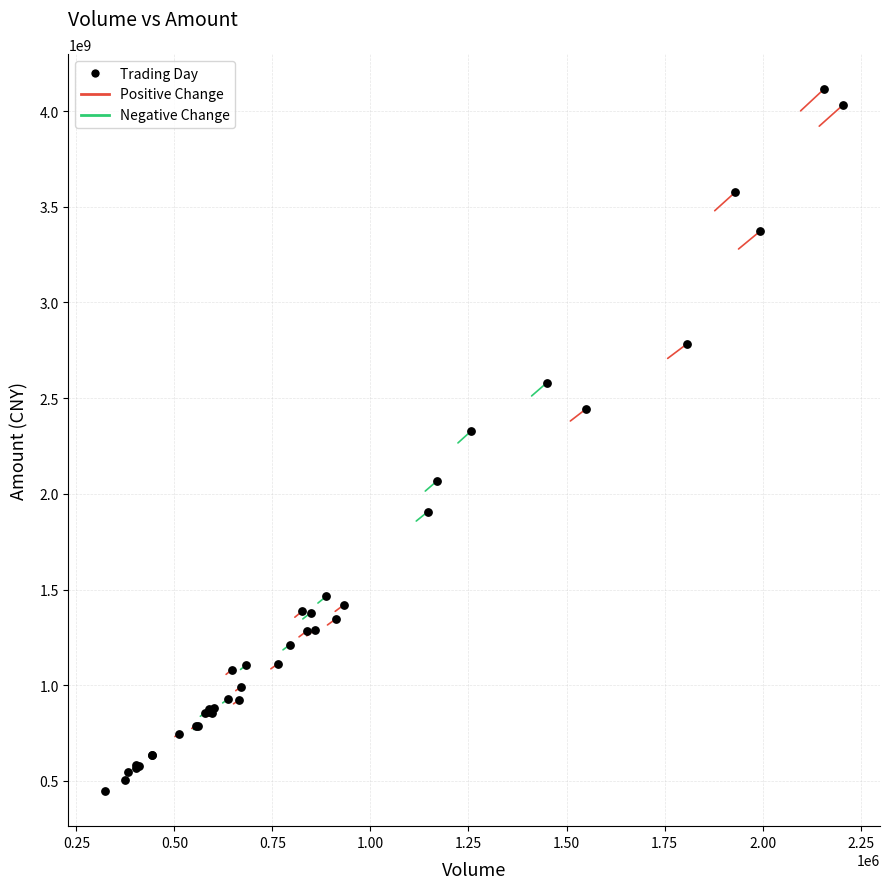

What Y value in the scatter plot is closest to 2280818712?

2326136672